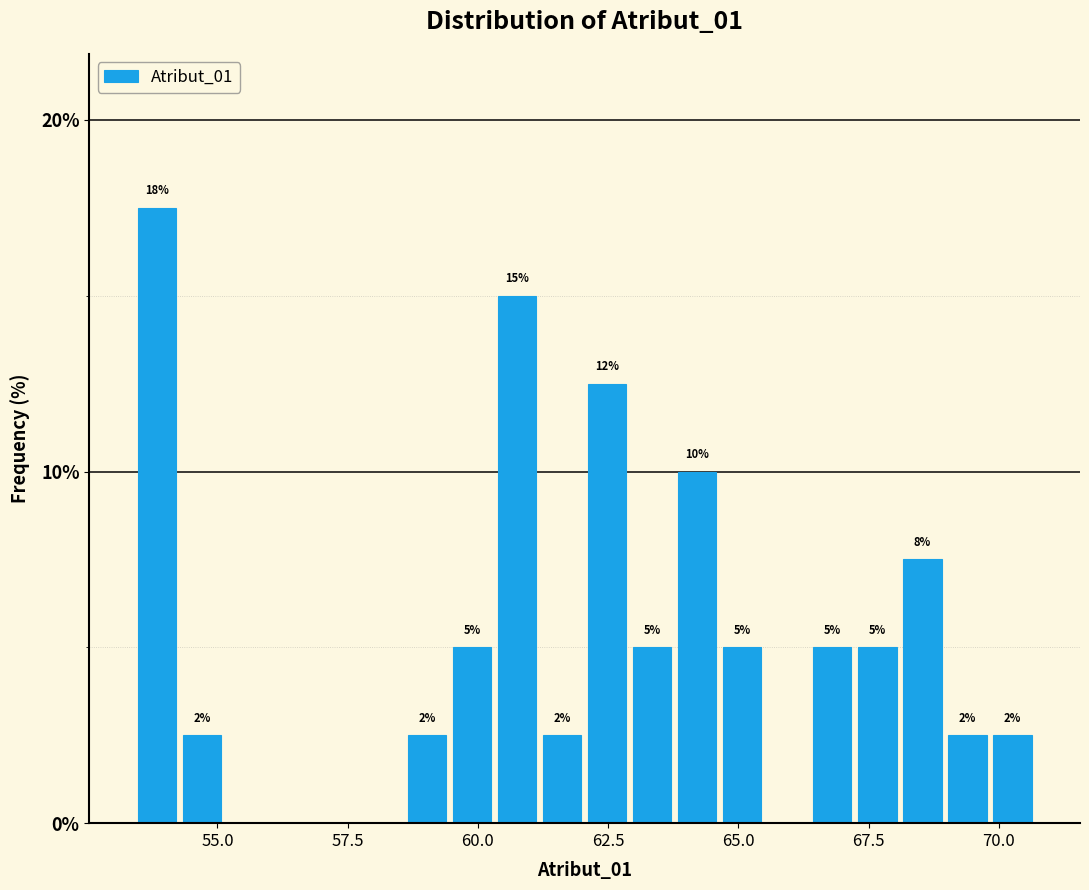

Around what value on the x-axis is the tallest bar? Give the approximate position of its centre, as read against the axis.

54.0